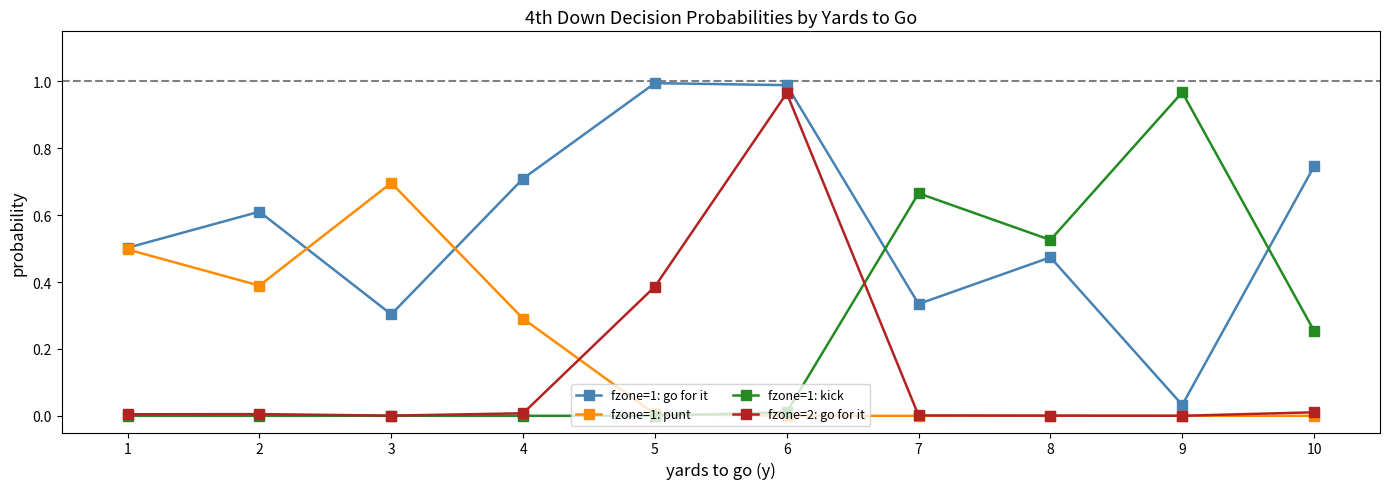

In fzone=1: go for it, how many points are lower than both neighbors (excluding endpoints)?

3